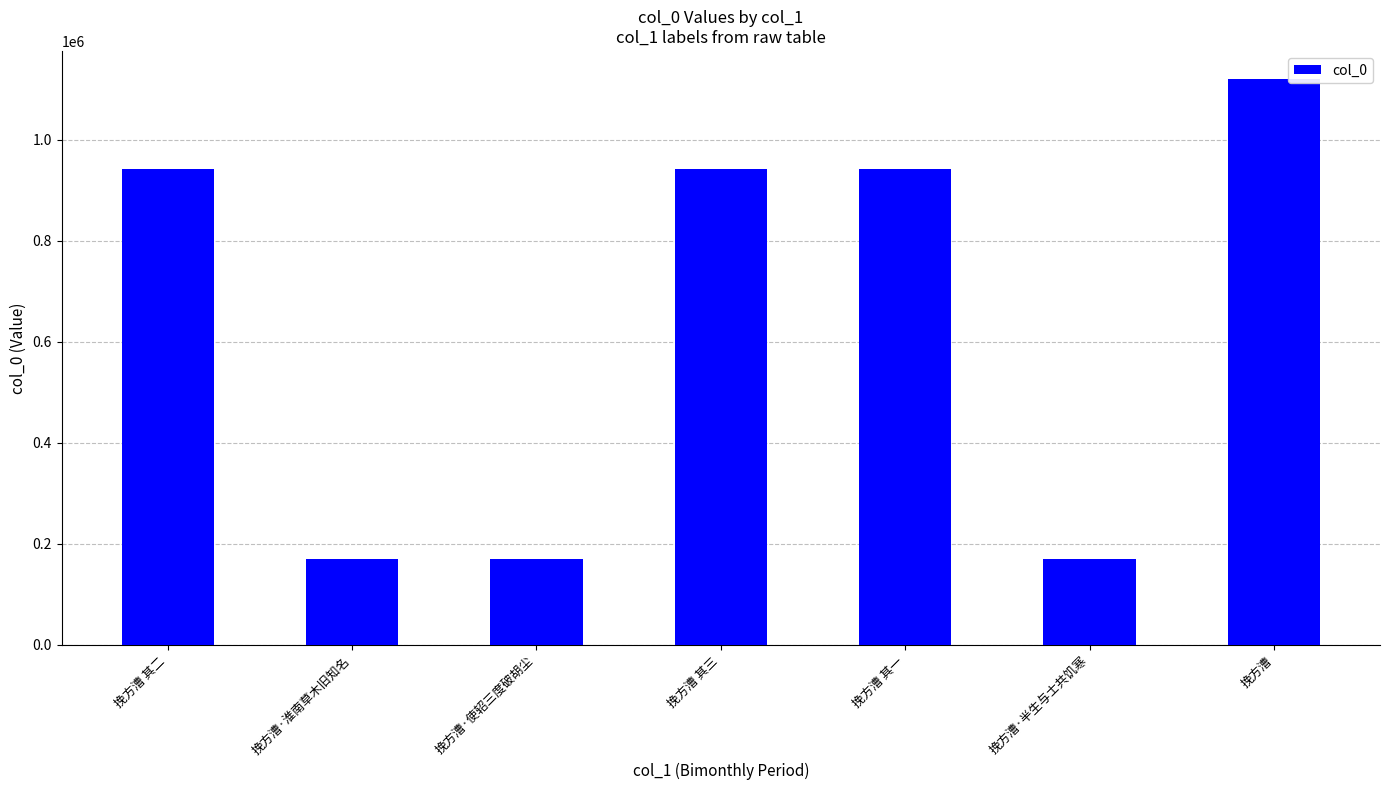

How many values are below 940692?

3